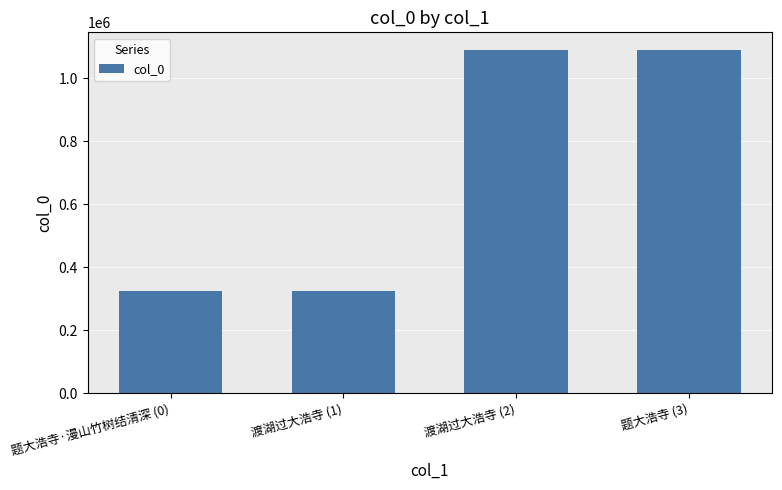

Are the bars grouped side by side (vs. stacked)?

No